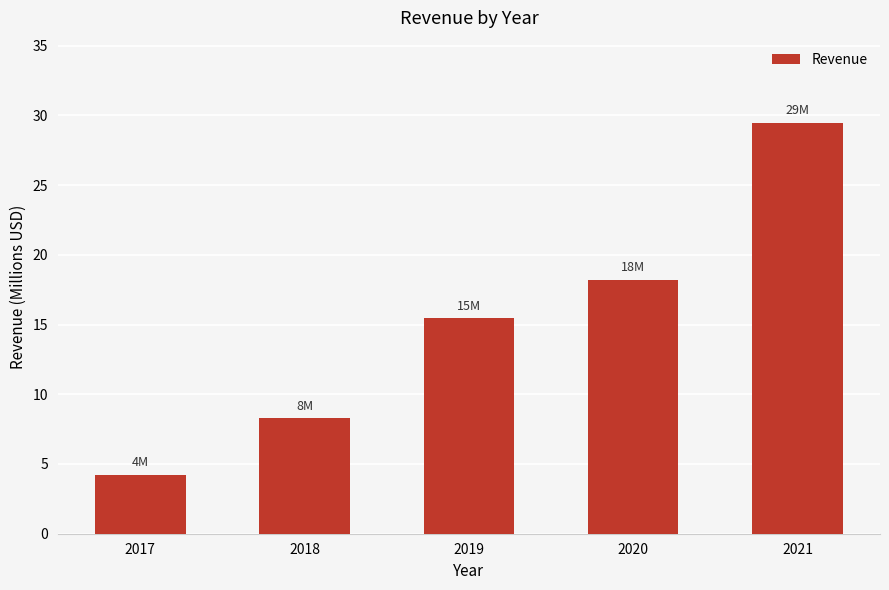

What is the difference between the maximum and minimum values?

25.2